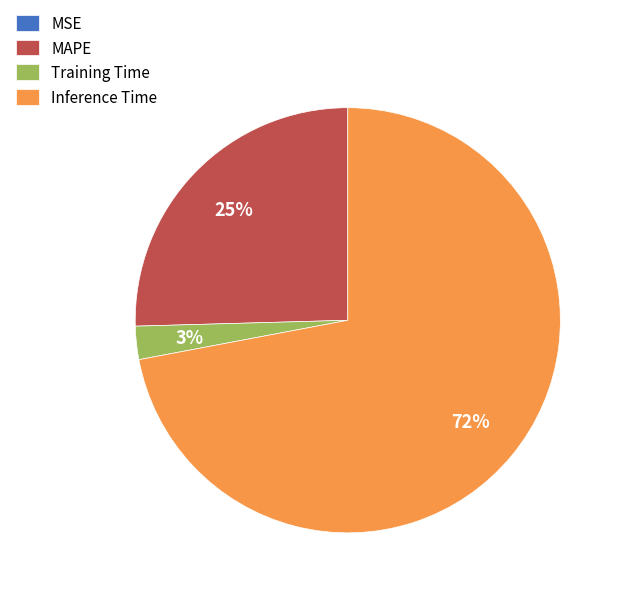

Which category has the biggest portion of the pie?

Inference Time